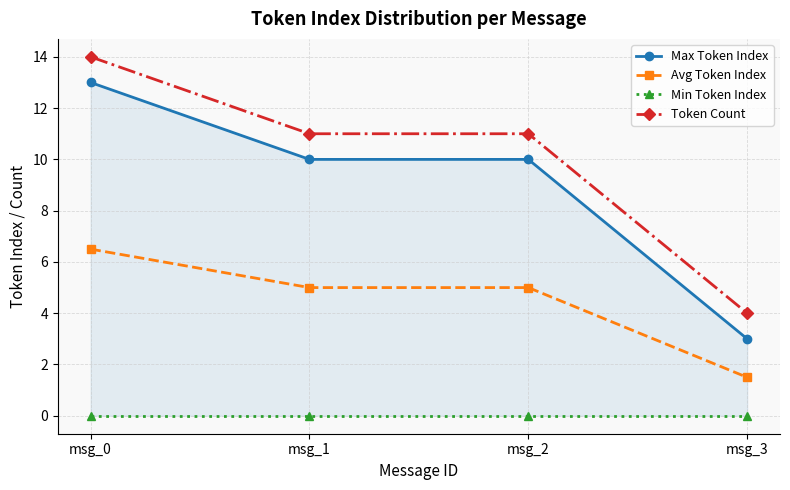

Reading left to right, list all the values displayed in this chart.

Max Token Index: 13.0	10.0	10.0	3.0
Avg Token Index: 6.5	5.0	5.0	1.5
Min Token Index: 0.0	0.0	0.0	0.0
Token Count: 14.0	11.0	11.0	4.0